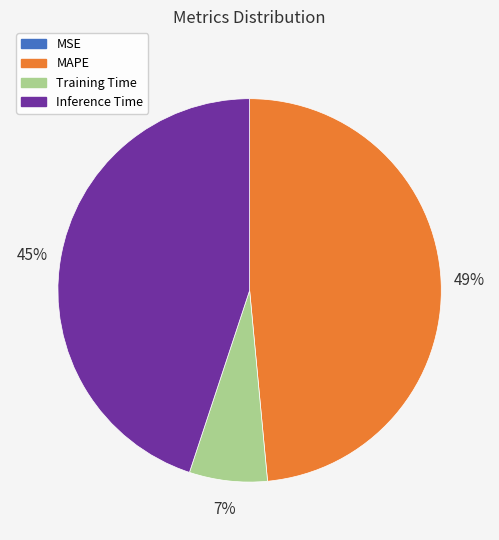

Does Training Time represent more than half of the total?

No